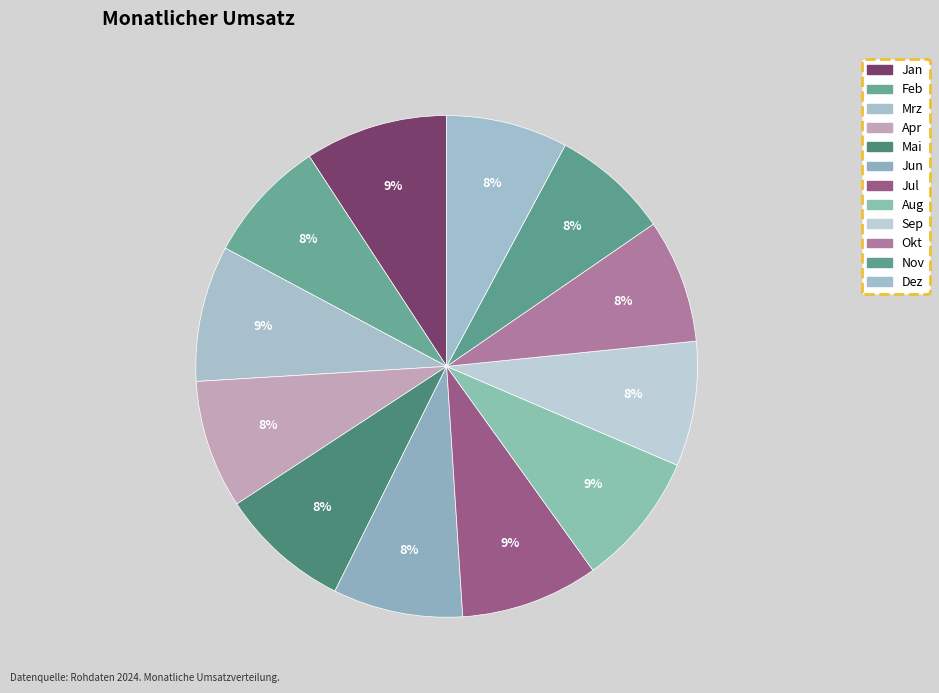

What is the smallest slice in the pie chart?

Nov